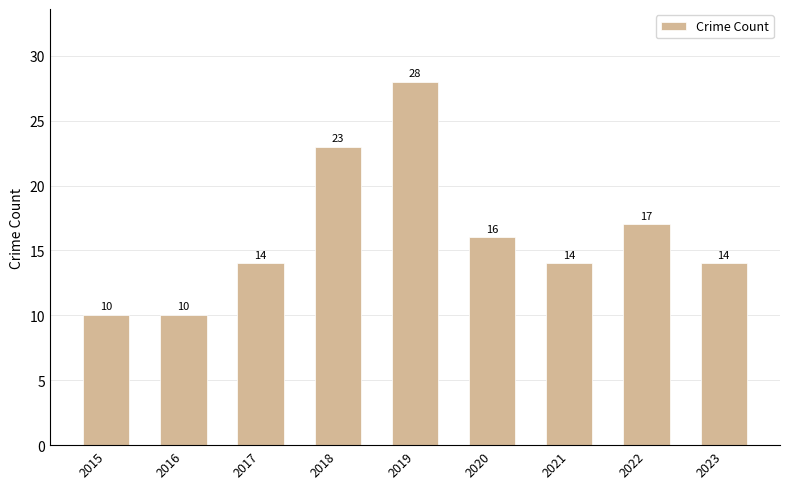

Approximately how many times larger is the value at 2021 compared to 2017?

1.0